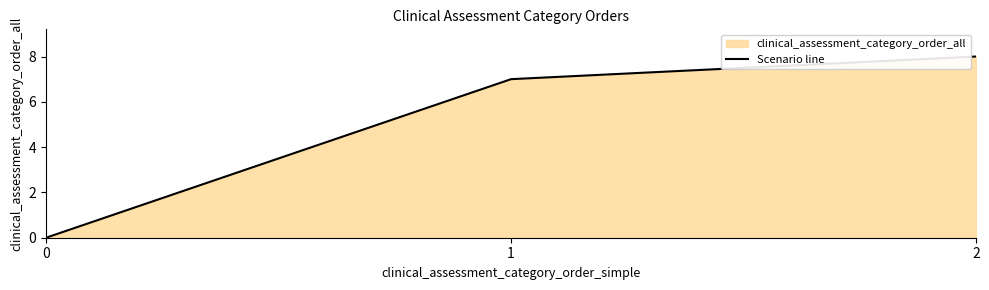

List the labels in order of value, largest first.

2, 1, 0